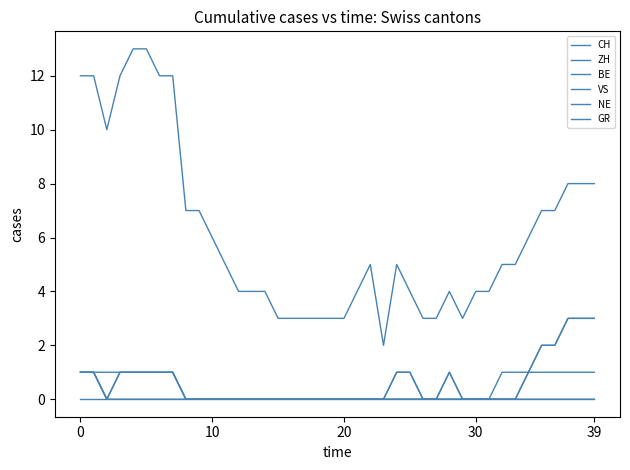

What is the label of the 24th point from the right?

16